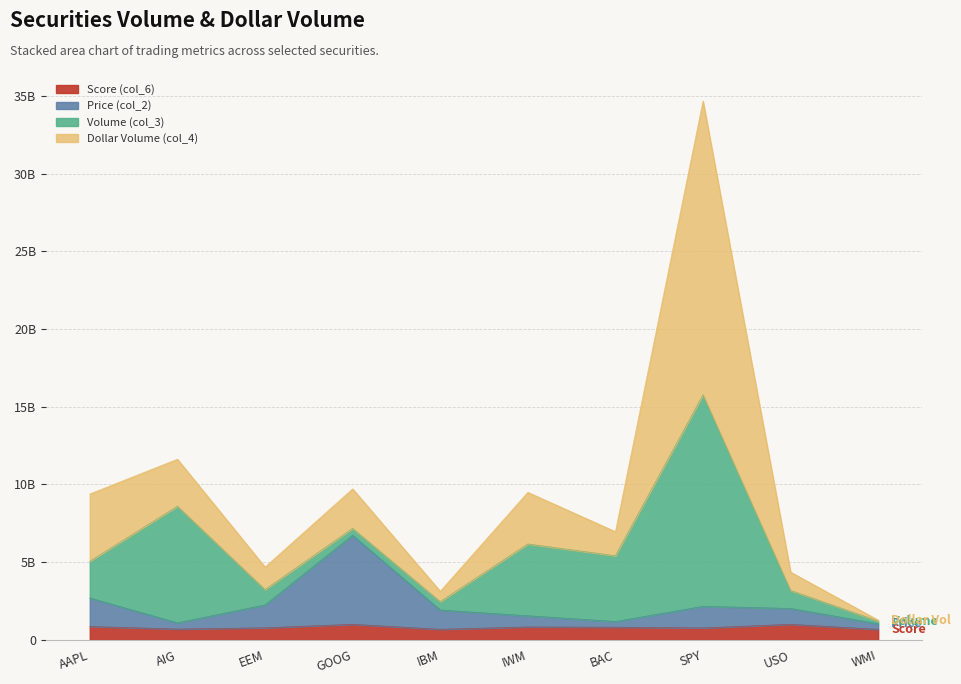

How many interior local peaks does the Score (col_6) series have?

3